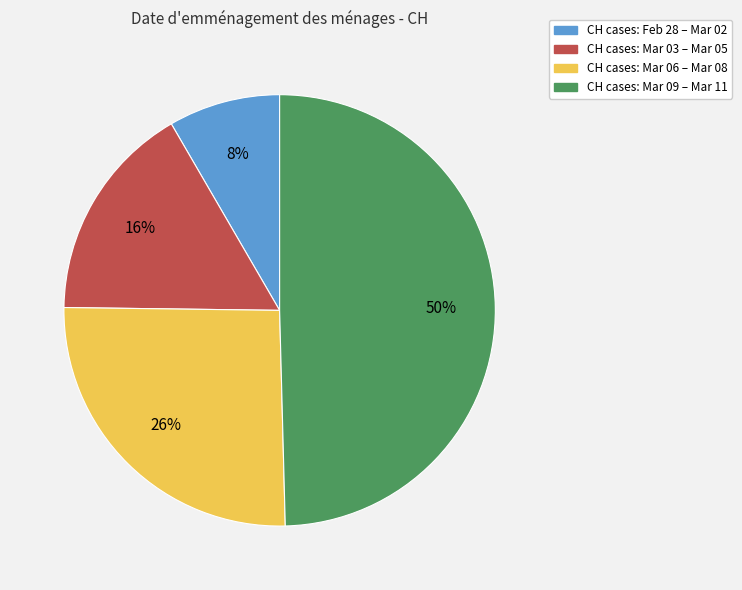

Count the number of slices in the pie.

4